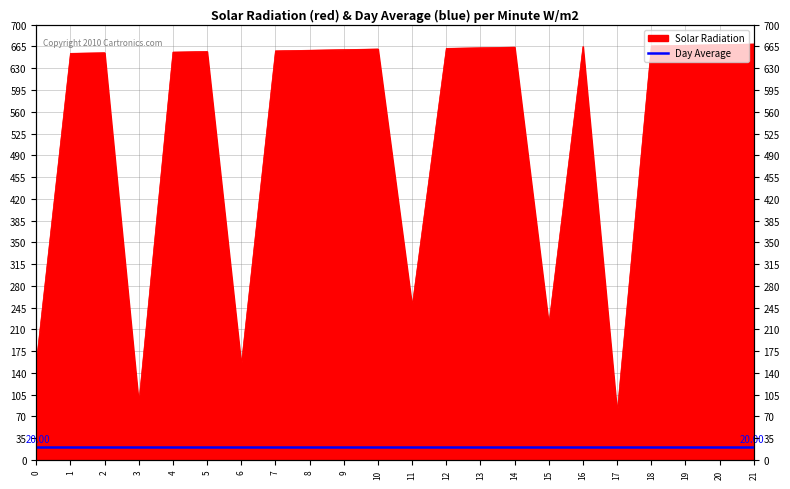

How many points are lower than both their immediate neighbors (excluding endpoints)?

5